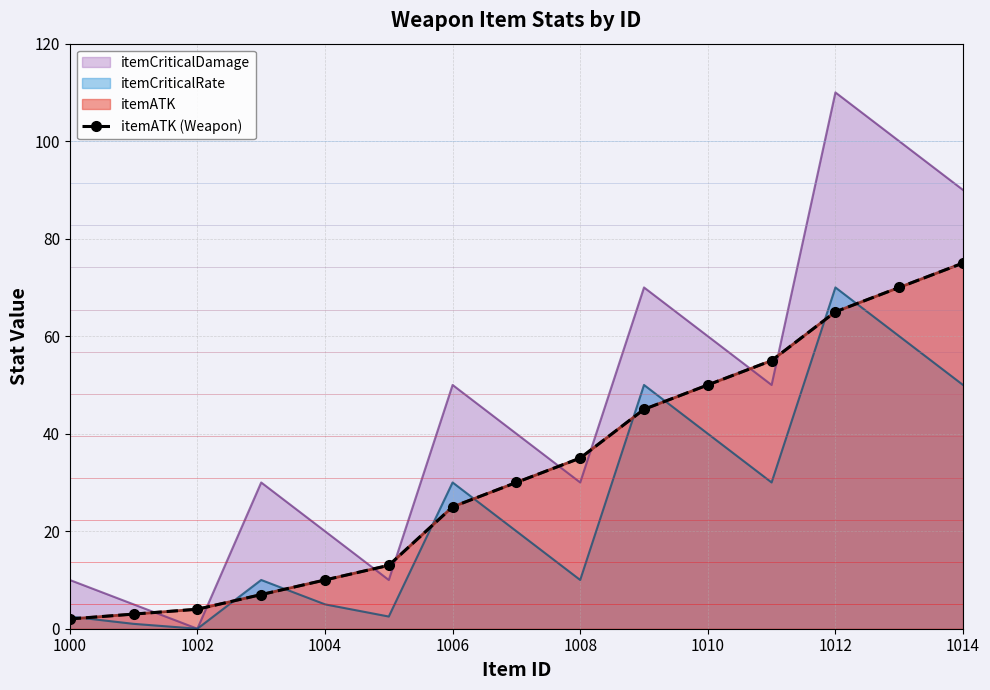

Where does the data first go above 30?

1008